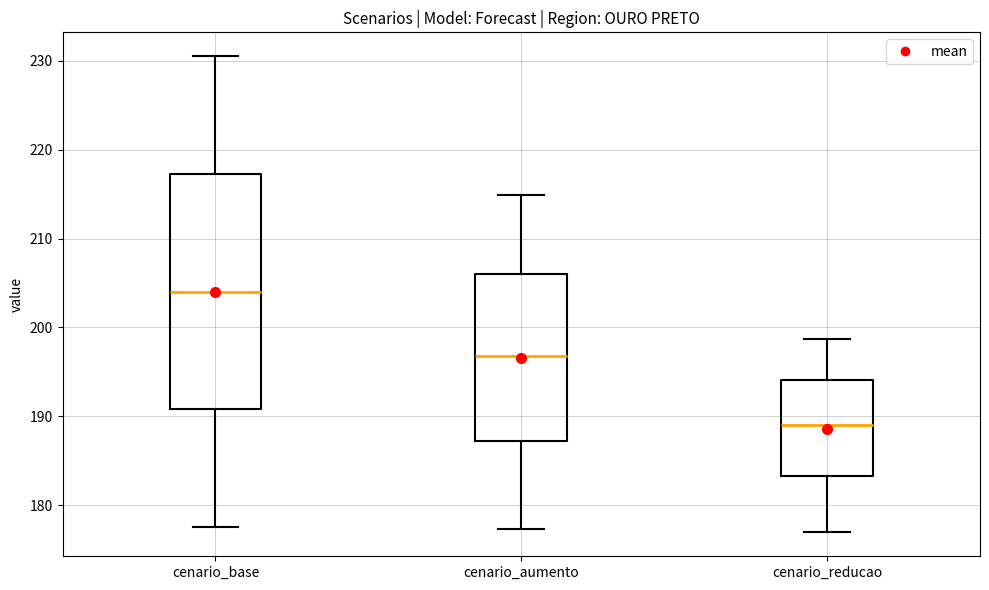

Reading left to right, transcribe this box plot: for each box, give where its median line is, the range the box spans, and where its two whiskers end, as read against the y-axis. The values are not printed on the chart, so give them approximately, as read against the axis.

cenario_base: median 204, box 191 to 217, whiskers 178 to 231
cenario_aumento: median 197, box 187 to 206, whiskers 177 to 215
cenario_reducao: median 189, box 183 to 194, whiskers 177 to 199